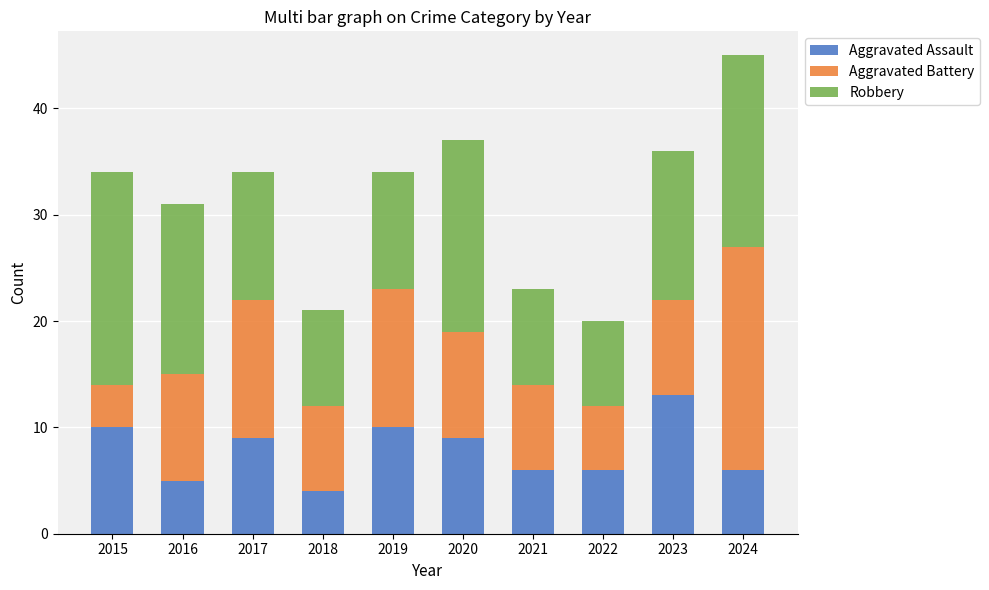

What is the minimum value for Aggravated Assault?

4